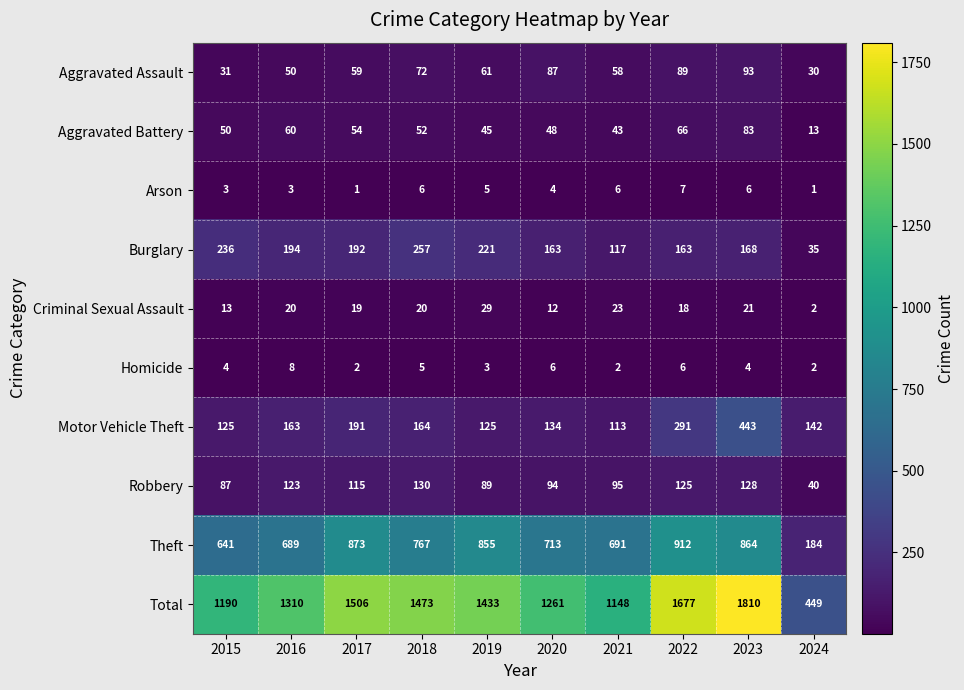

How many categories are shown in the chart?

10